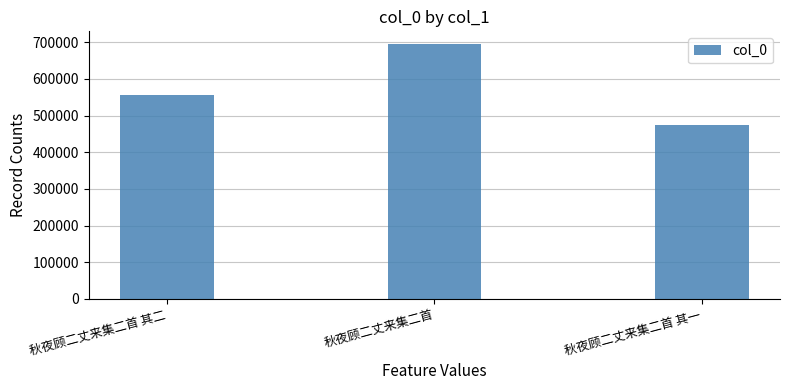

What is the value of the 3rd bar from the left?

474718